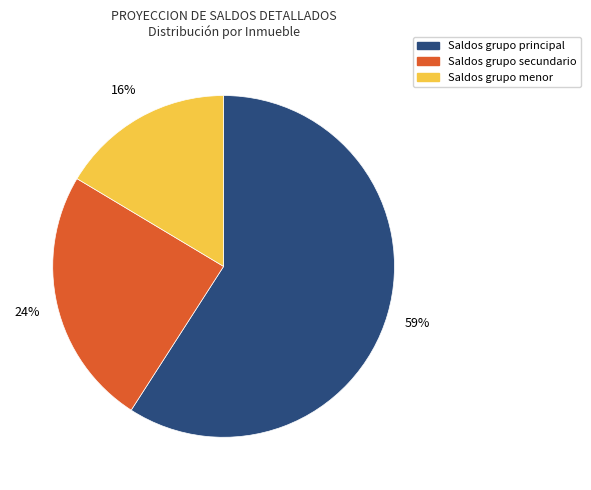

Does any single category account for the majority?

Yes